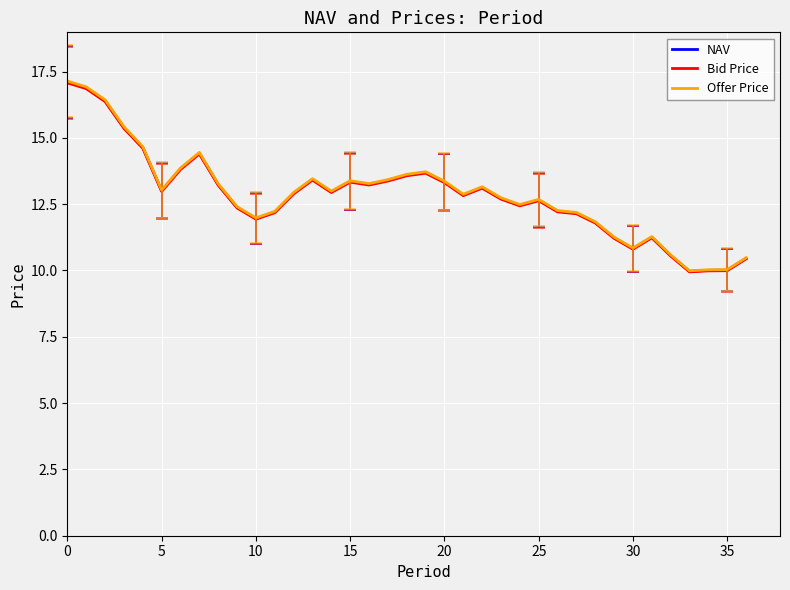

How many lines are shown in the chart?

3